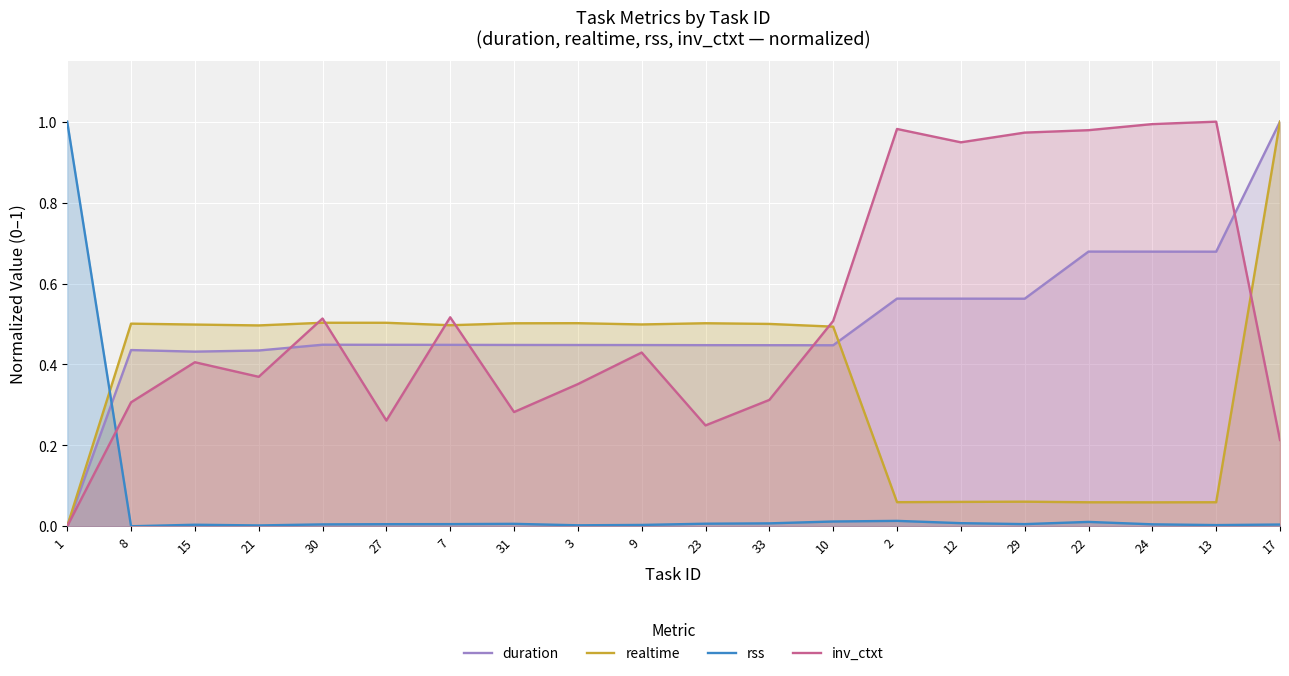

At which label does duration reach its peak?

17